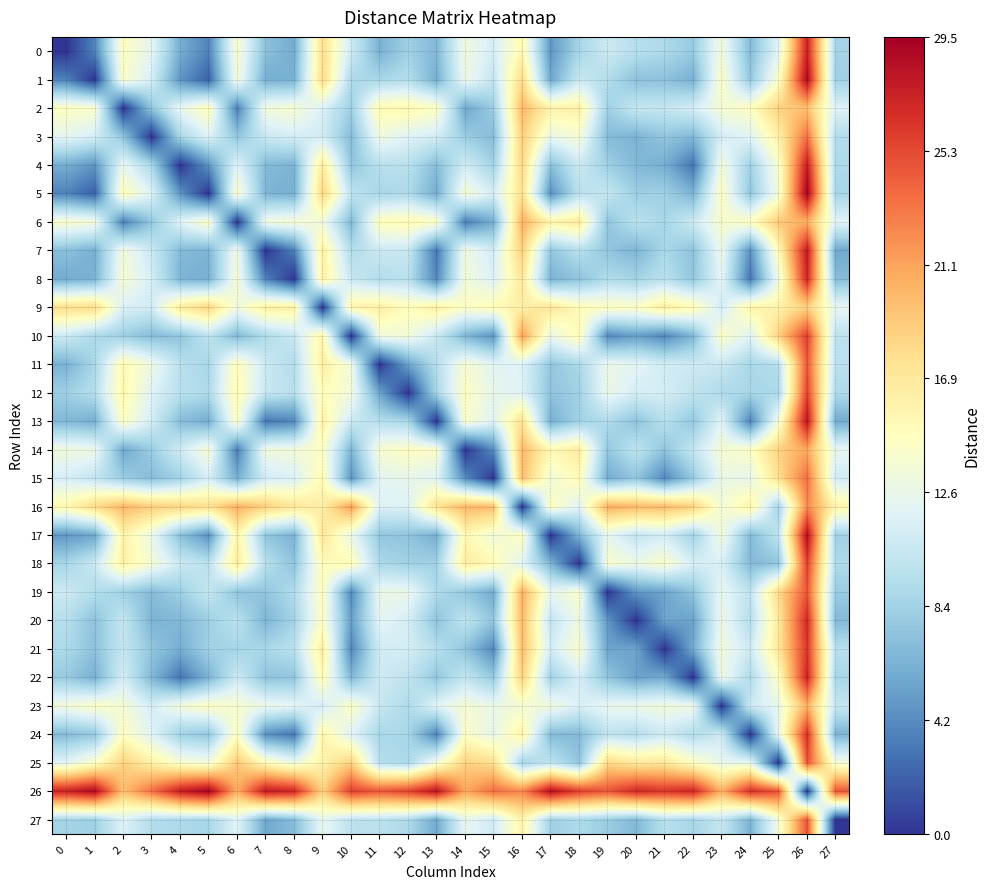

Which has a higher value, 8 or 27?

27